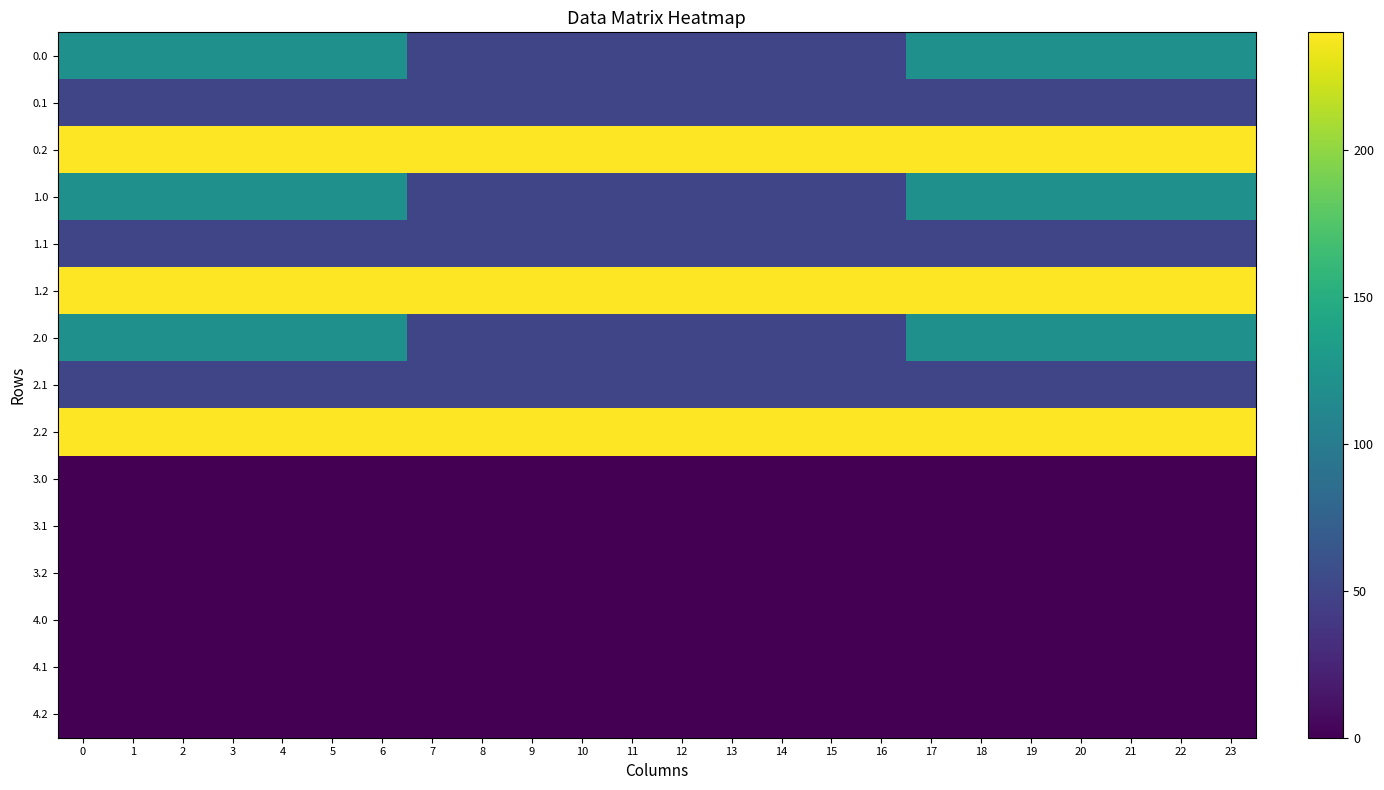

At how many categories does at least one series exceed 156?

24